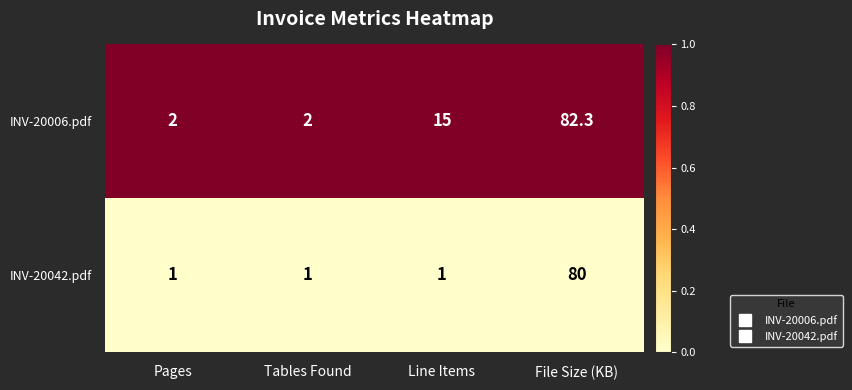

At which category is the sum across all series the highest?

File Size (KB)